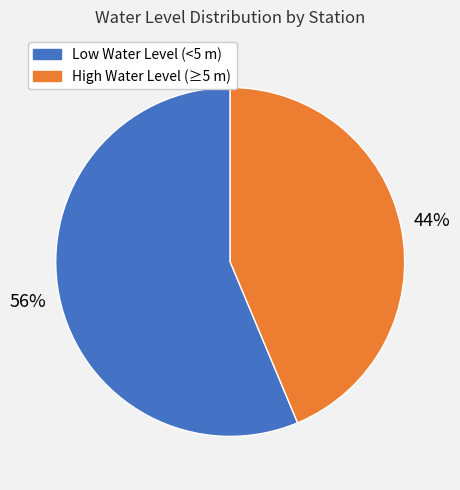

To the nearest percent, what is the average slice percentage?

50%